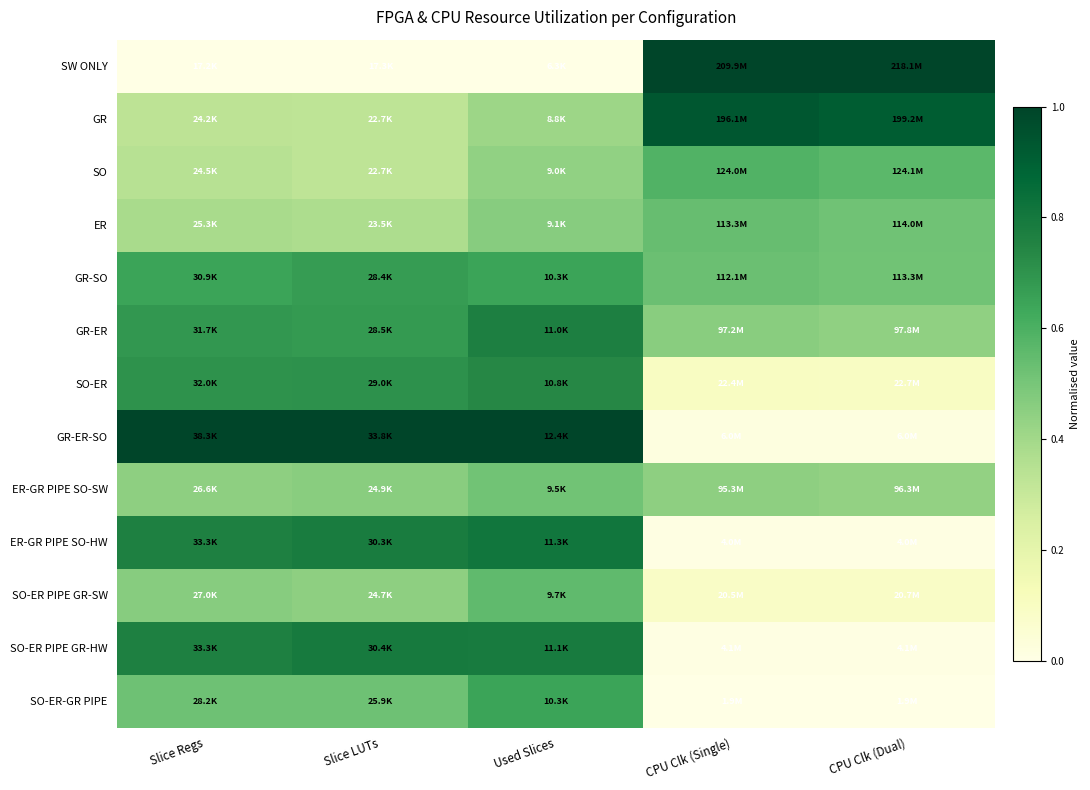

Reading right to left, transcribe all the data shown in this chart.

SW ONLY: CPU Clk (Dual)=1.0	CPU Clk (Single)=1.0	Used Slices=0.0	Slice LUTs=0.0	Slice Regs=0.0
GR: CPU Clk (Dual)=0.9	CPU Clk (Single)=0.9	Used Slices=0.4	Slice LUTs=0.3	Slice Regs=0.3
SO: CPU Clk (Dual)=0.6	CPU Clk (Single)=0.6	Used Slices=0.4	Slice LUTs=0.3	Slice Regs=0.3
ER: CPU Clk (Dual)=0.5	CPU Clk (Single)=0.5	Used Slices=0.5	Slice LUTs=0.4	Slice Regs=0.4
GR-SO: CPU Clk (Dual)=0.5	CPU Clk (Single)=0.5	Used Slices=0.6	Slice LUTs=0.7	Slice Regs=0.6
GR-ER: CPU Clk (Dual)=0.4	CPU Clk (Single)=0.5	Used Slices=0.8	Slice LUTs=0.7	Slice Regs=0.7
SO-ER: CPU Clk (Dual)=0.1	CPU Clk (Single)=0.1	Used Slices=0.7	Slice LUTs=0.7	Slice Regs=0.7
GR-ER-SO: CPU Clk (Dual)=0.0	CPU Clk (Single)=0.0	Used Slices=1.0	Slice LUTs=1.0	Slice Regs=1.0
ER-GR PIPE SO-SW: CPU Clk (Dual)=0.4	CPU Clk (Single)=0.4	Used Slices=0.5	Slice LUTs=0.5	Slice Regs=0.4
ER-GR PIPE SO-HW: CPU Clk (Dual)=0.0	CPU Clk (Single)=0.0	Used Slices=0.8	Slice LUTs=0.8	Slice Regs=0.8
SO-ER PIPE GR-SW: CPU Clk (Dual)=0.1	CPU Clk (Single)=0.1	Used Slices=0.6	Slice LUTs=0.4	Slice Regs=0.5
SO-ER PIPE GR-HW: CPU Clk (Dual)=0.0	CPU Clk (Single)=0.0	Used Slices=0.8	Slice LUTs=0.8	Slice Regs=0.8
SO-ER-GR PIPE: CPU Clk (Dual)=0.0	CPU Clk (Single)=0.0	Used Slices=0.6	Slice LUTs=0.5	Slice Regs=0.5